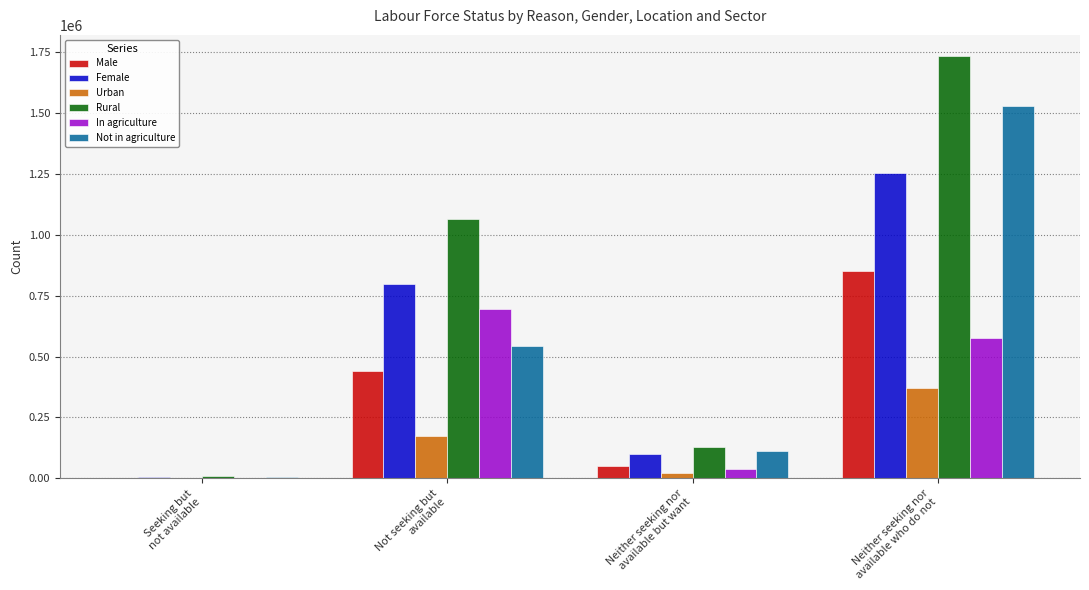

What is the approximate value of Rural at Neither seeking nor
available but want, to the nearest 10?

129620